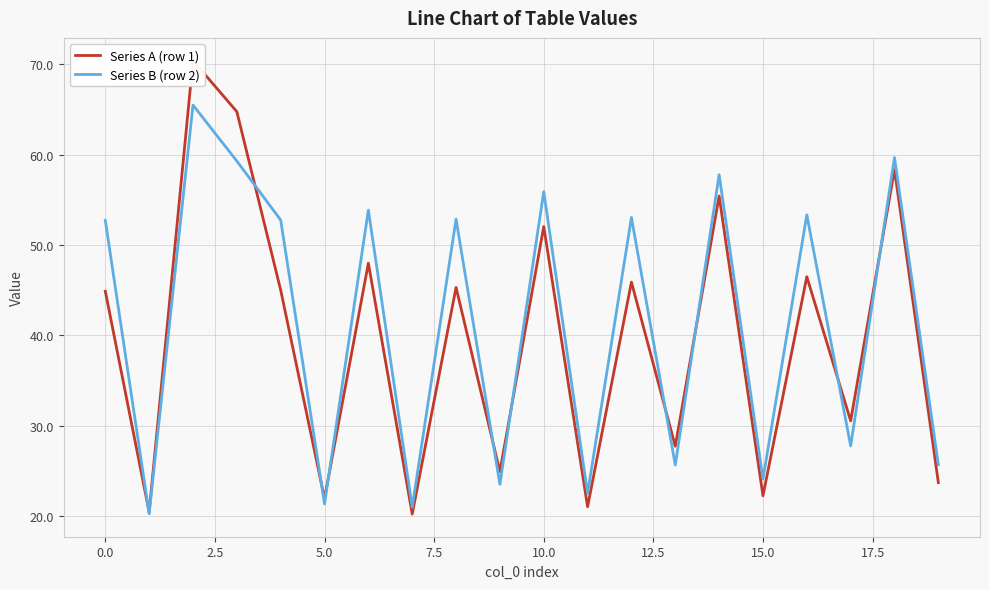

Reading left to right, what are all the values shown in this chart?

Series A (row 1): 44.9	20.5	70.4	64.8	45.0	22.0	48.0	20.2	45.3	24.9	52.0	21.0	45.9	27.7	55.4	22.3	46.5	30.5	58.3	23.7
Series B (row 2): 52.7	20.3	65.5	59.3	52.8	21.4	53.9	21.0	52.9	23.5	55.9	22.5	53.0	25.7	57.8	24.1	53.3	27.8	59.7	25.7